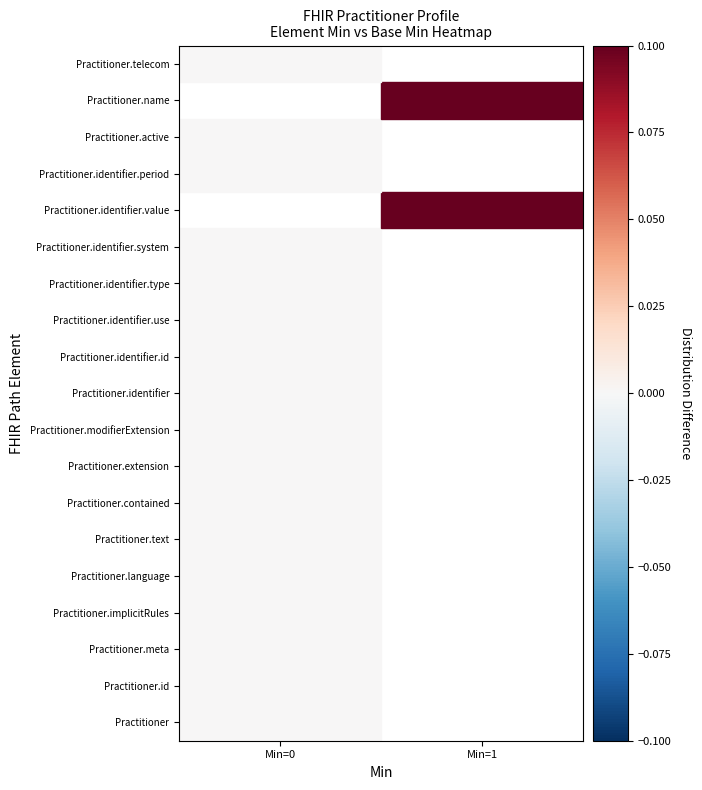

At Min=1, list the series in order from smallest to largest.

Practitioner, Practitioner.id, Practitioner.meta, Practitioner.implicitRules, Practitioner.language, Practitioner.text, Practitioner.contained, Practitioner.extension, Practitioner.modifierExtension, Practitioner.identifier, Practitioner.identifier.id, Practitioner.identifier.use, Practitioner.identifier.type, Practitioner.identifier.system, Practitioner.identifier.period, Practitioner.active, Practitioner.telecom, Practitioner.identifier.value, Practitioner.name